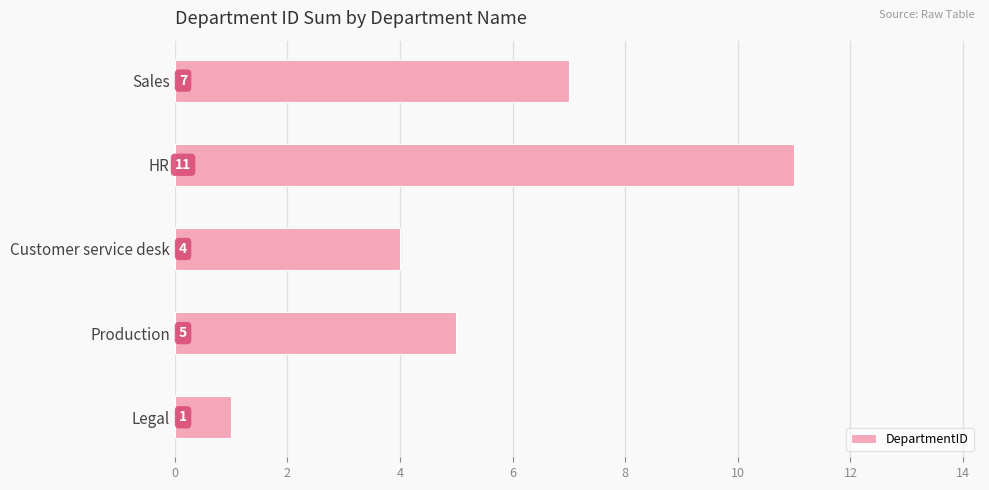

Between Production and Legal, which is larger?

Production